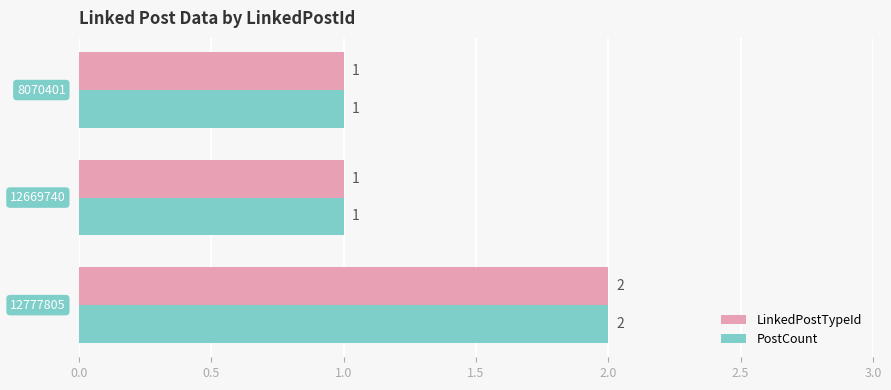

What is the difference between the maximum and minimum values in the PostCount series?

1